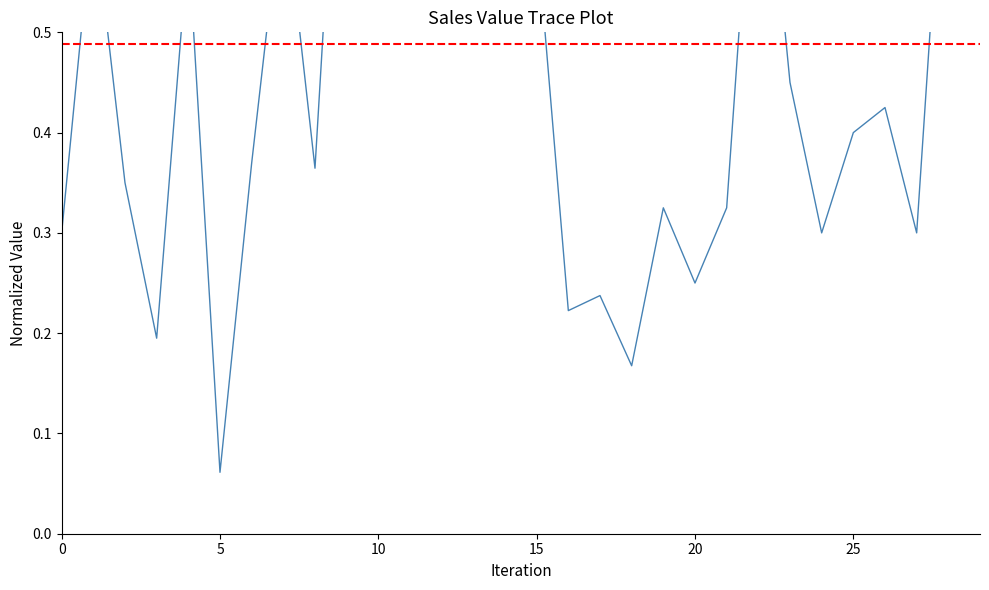

Does the chart have visible grid lines?

No